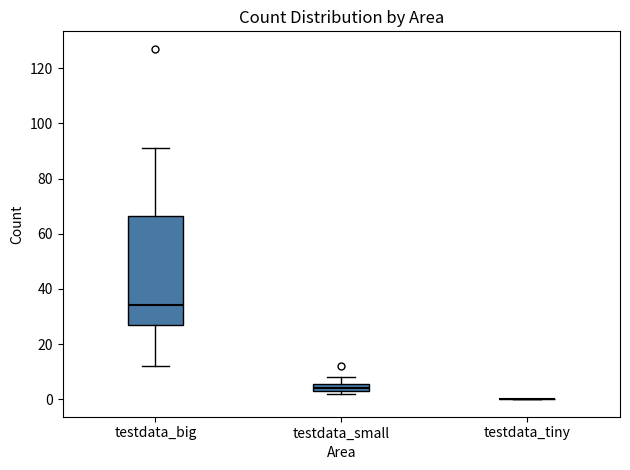

Where does the median line of the box for testdata_big sit on the y-axis? The values are not printed on the chart, so give them approximately, as read against the axis.

34